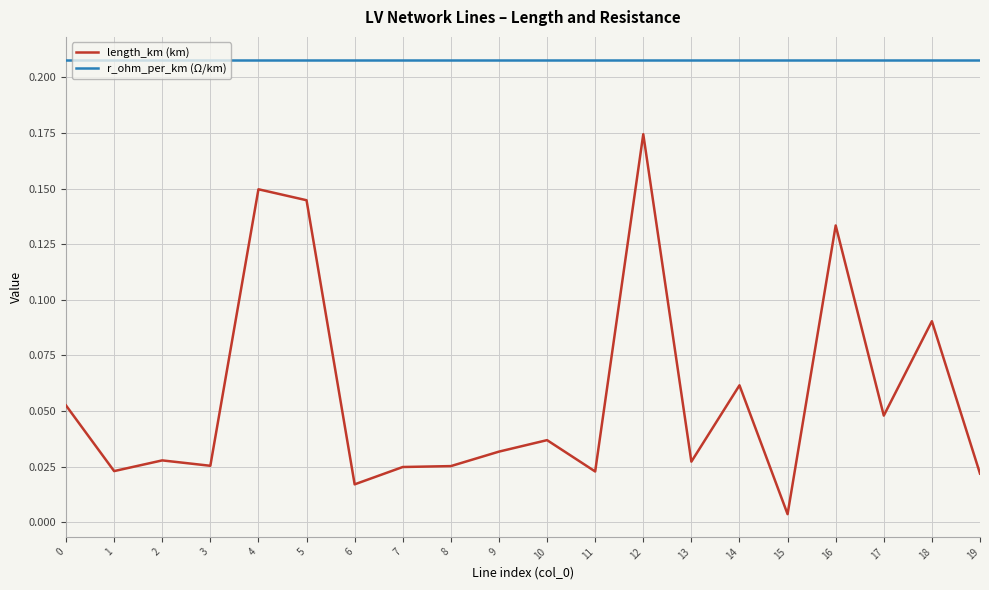

True or false: r_ohm_per_km (Ω/km) and length_km (km) cross at least once.

False